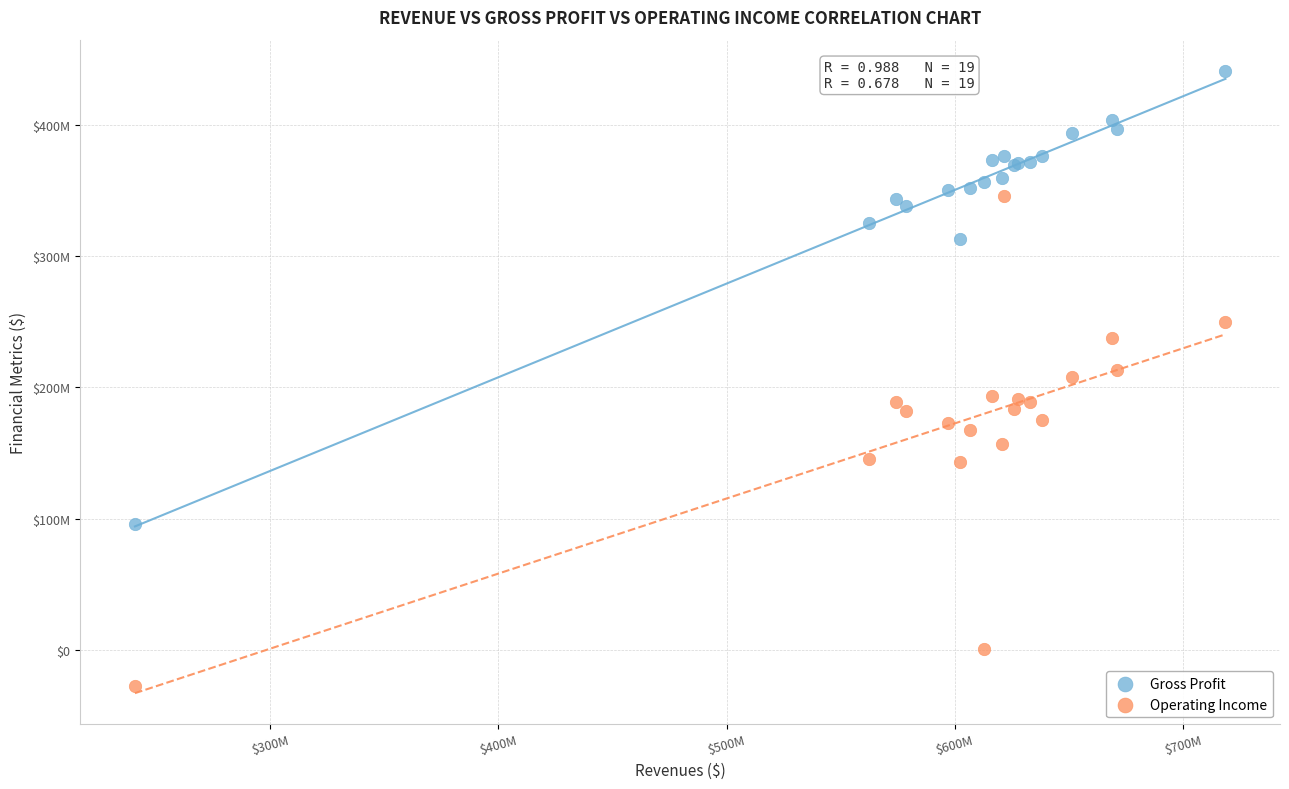

Which series has the widest spread of Y values?

Operating Income